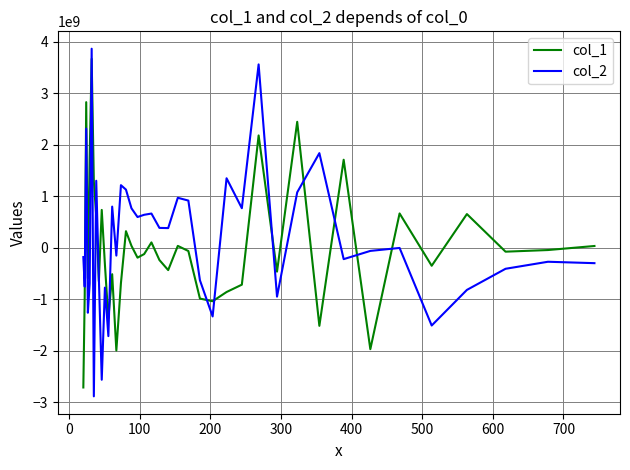

What is the maximum value shown in the chart?

3862657522.9